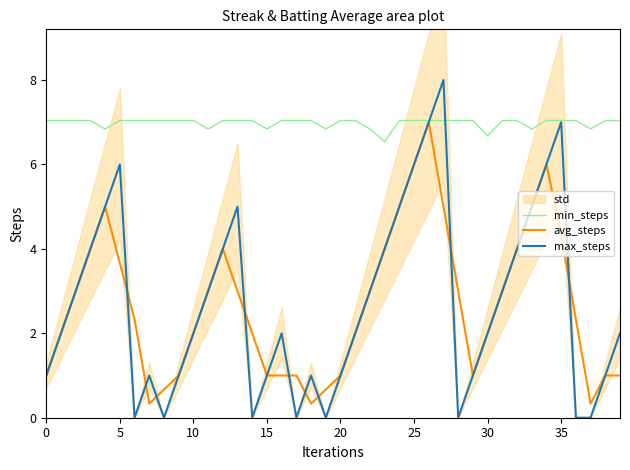

How many intersections are there between min_steps and max_steps?

2